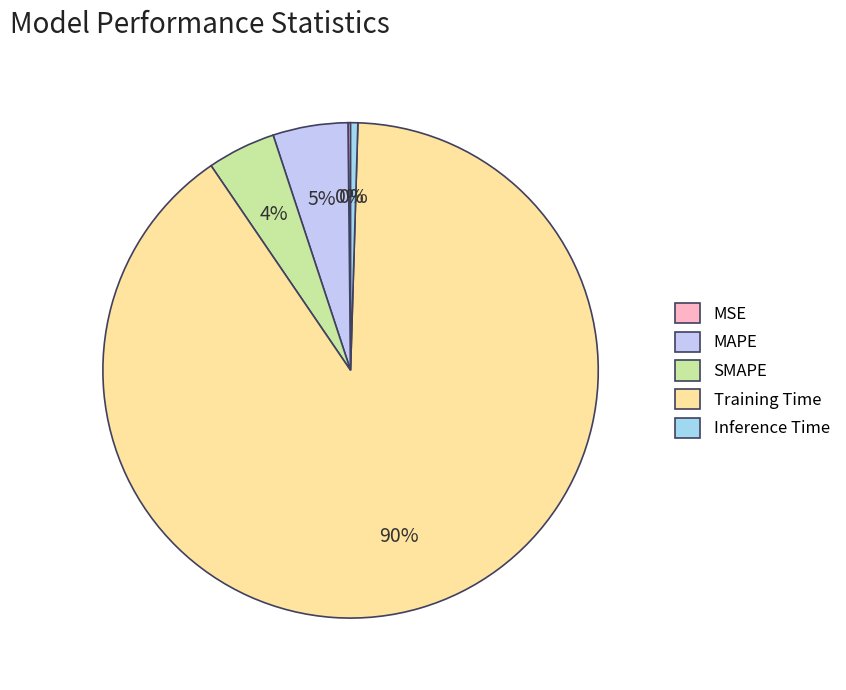

Which category has the biggest portion of the pie?

Training Time